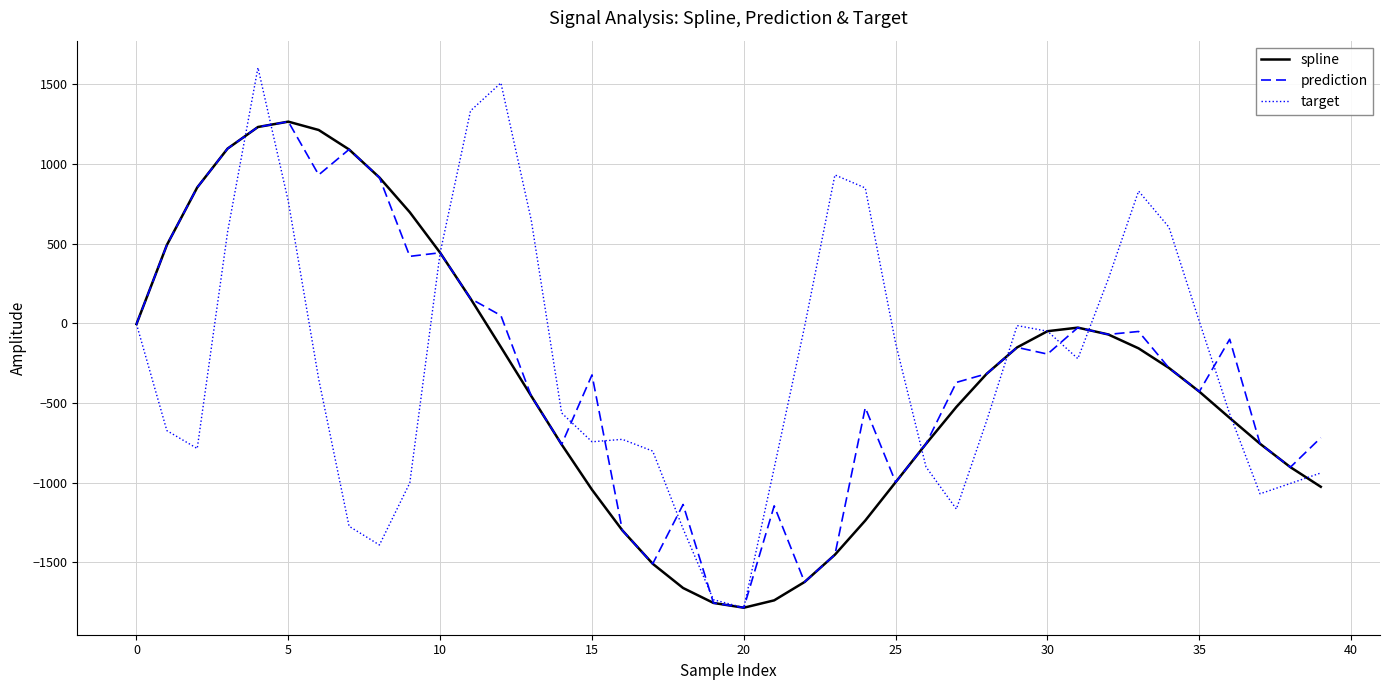

What is the lowest value of the target series?

-1786.3